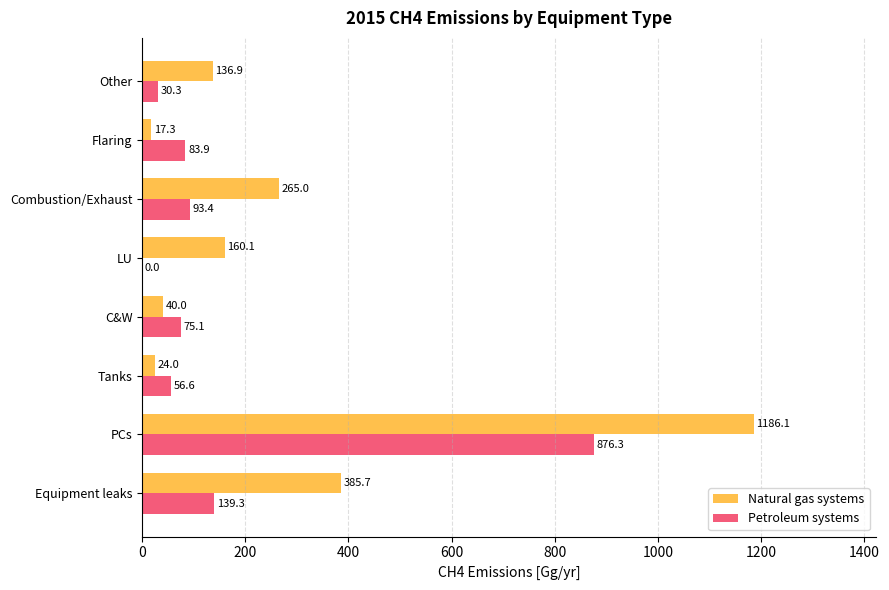

The Natural gas systems series shows 63.8 at LU. True or false?

False